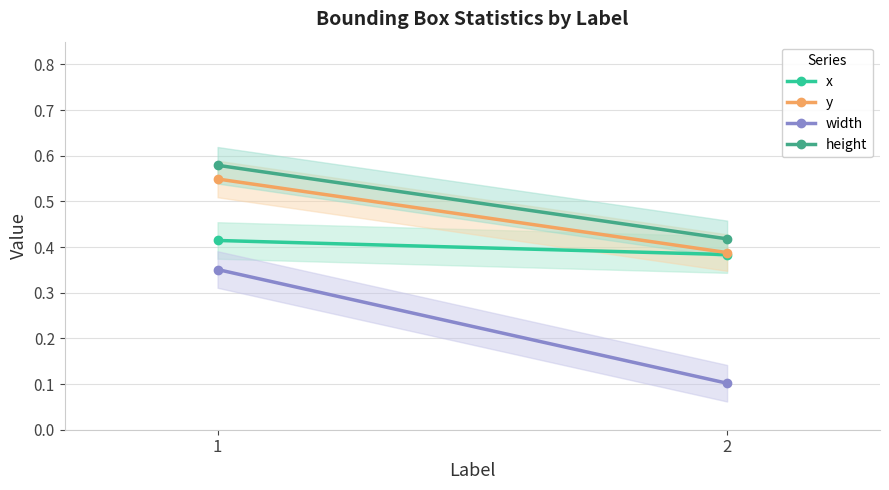

Rank the series at 2 from highest to lowest value.

height, y, x, width